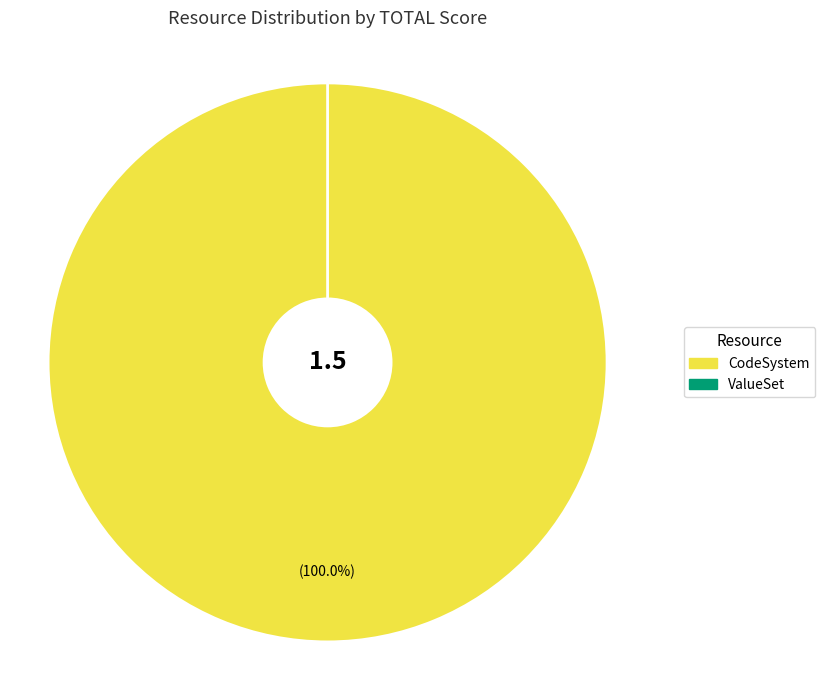

Which has a higher value, CodeSystem or ValueSet?

CodeSystem